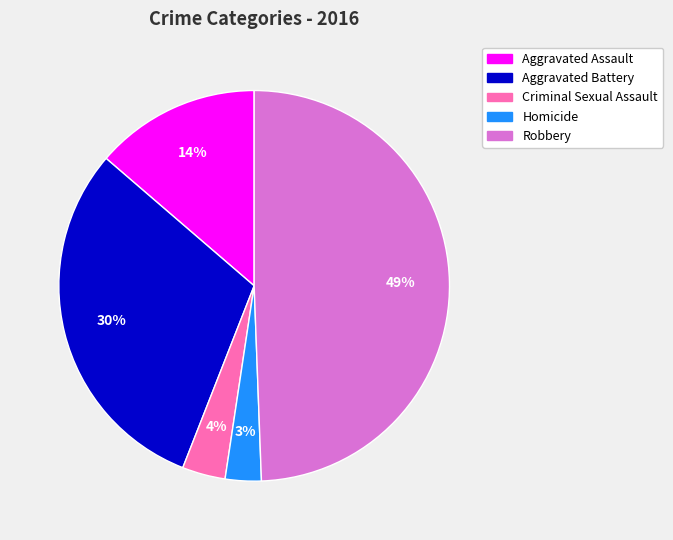

Which slice is the smallest?

Homicide